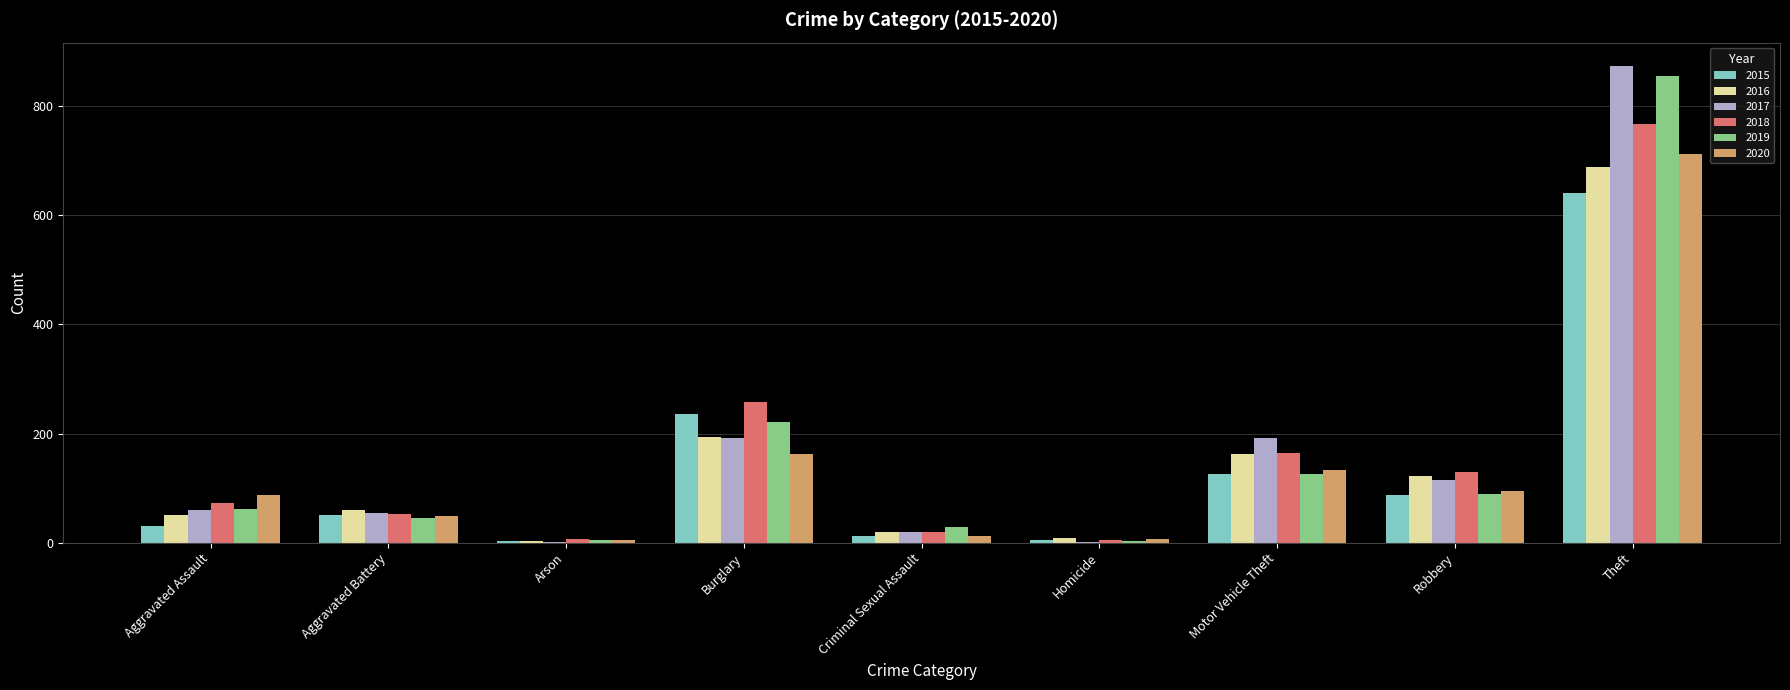

Between Burglary and Motor Vehicle Theft, which series saw the biggest shift?

2015